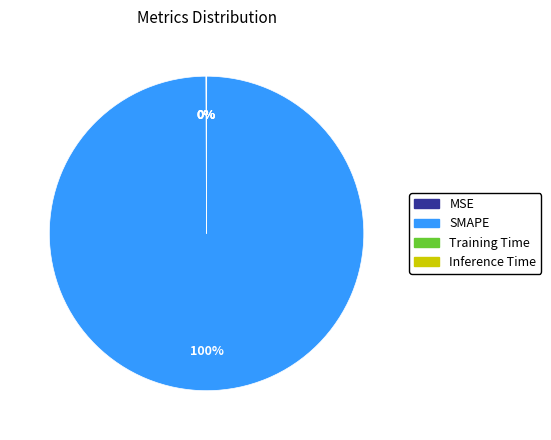

What is the largest slice in the pie chart?

SMAPE